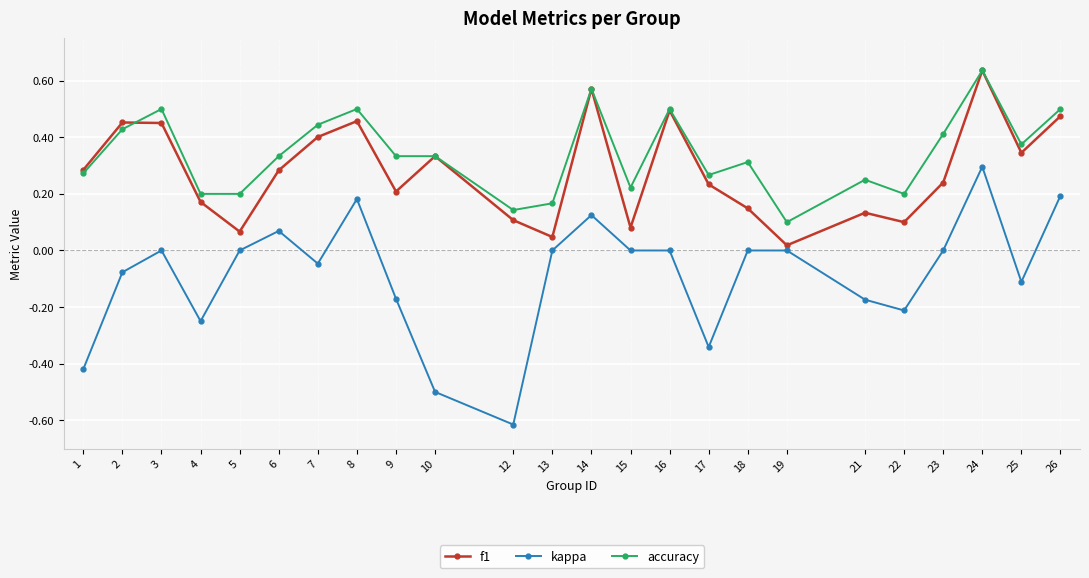

At which category does f1 reach its first local valley?

5